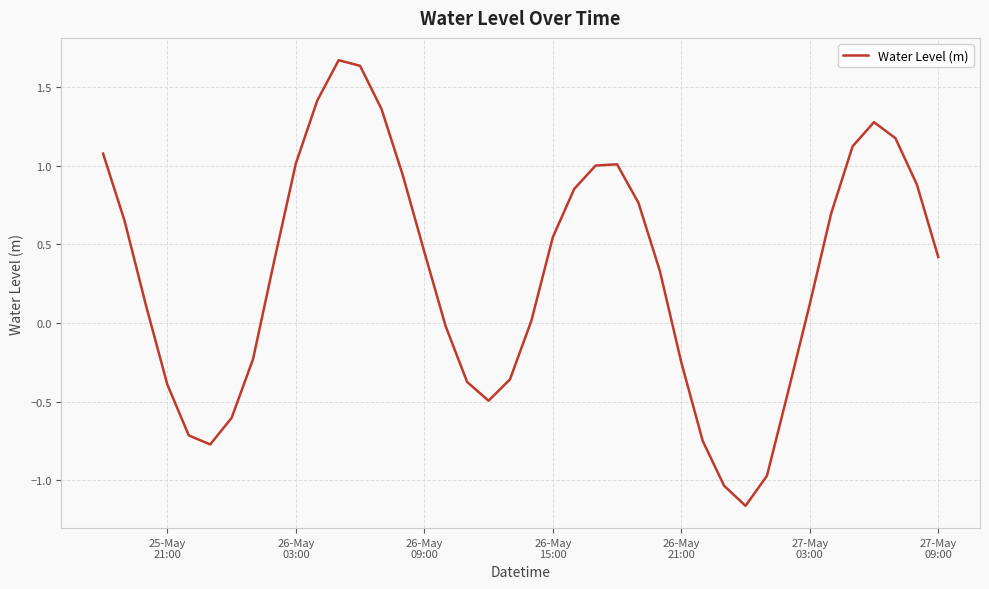

How many values are below 0?

15